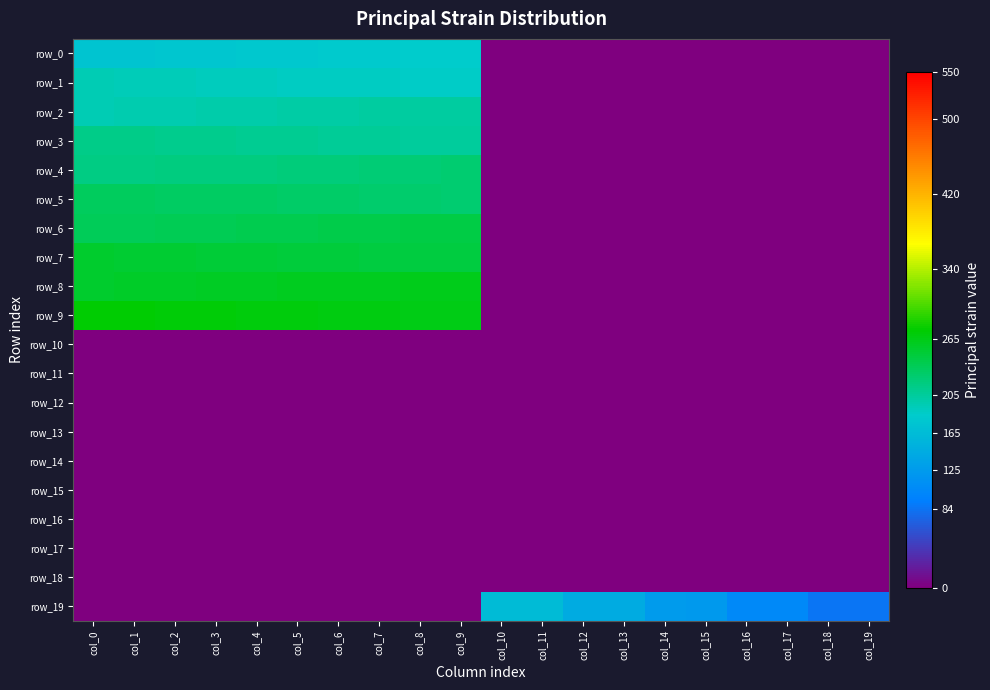

What is the difference between the maximum and minimum values in the row_6 series?

244